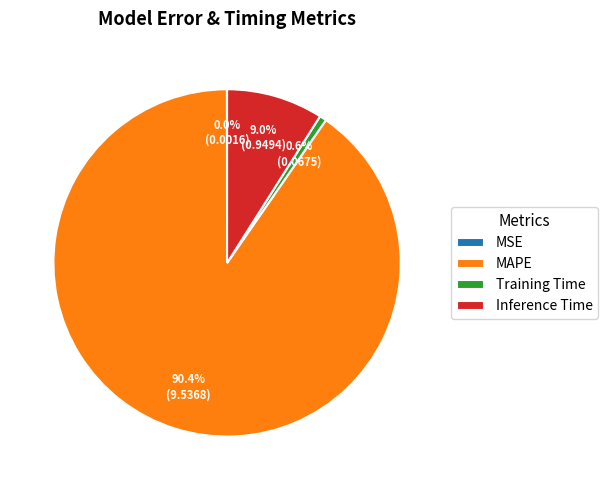

Between Training Time and Inference Time, which is larger?

Inference Time